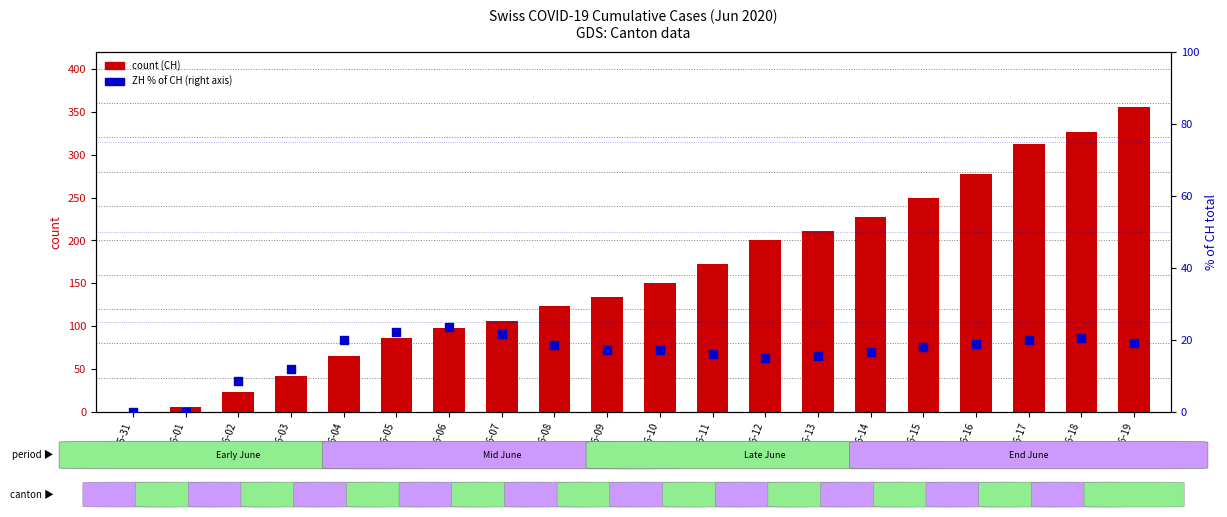

Which series has the largest Y range (max minus min)?

CH (count)